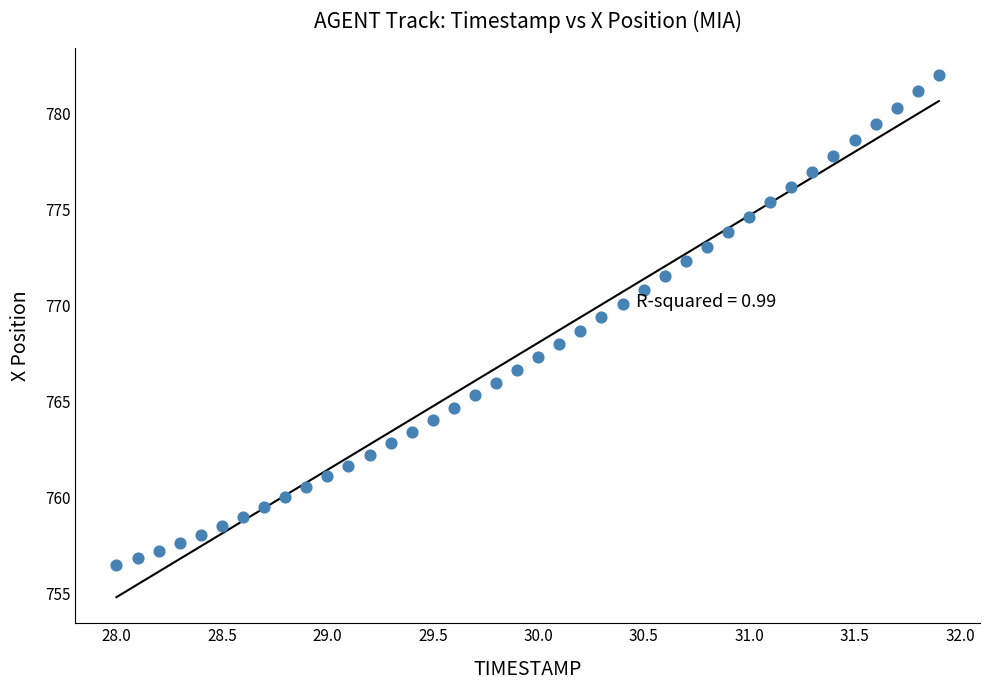

What is the range of X values (max minus min)?

3.9